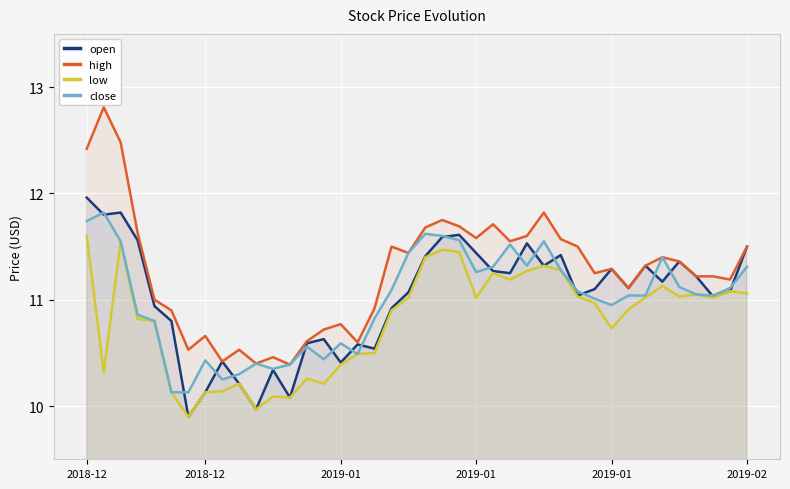

Is it true that high equals 10.4 at 12?

True